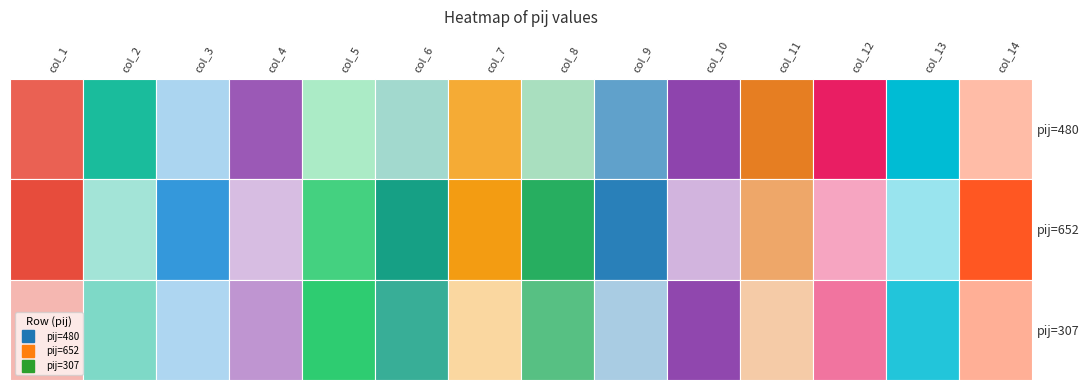

Reading left to right, what are all the values shown in this chart?

480: 853	879	362	832	75	141	765	367	444	653	791	563	451	432
652: 969	313	691	385	285	821	836	761	586	292	681	69	28	963
307: 371	467	355	561	330	656	548	615	255	642	585	248	356	498